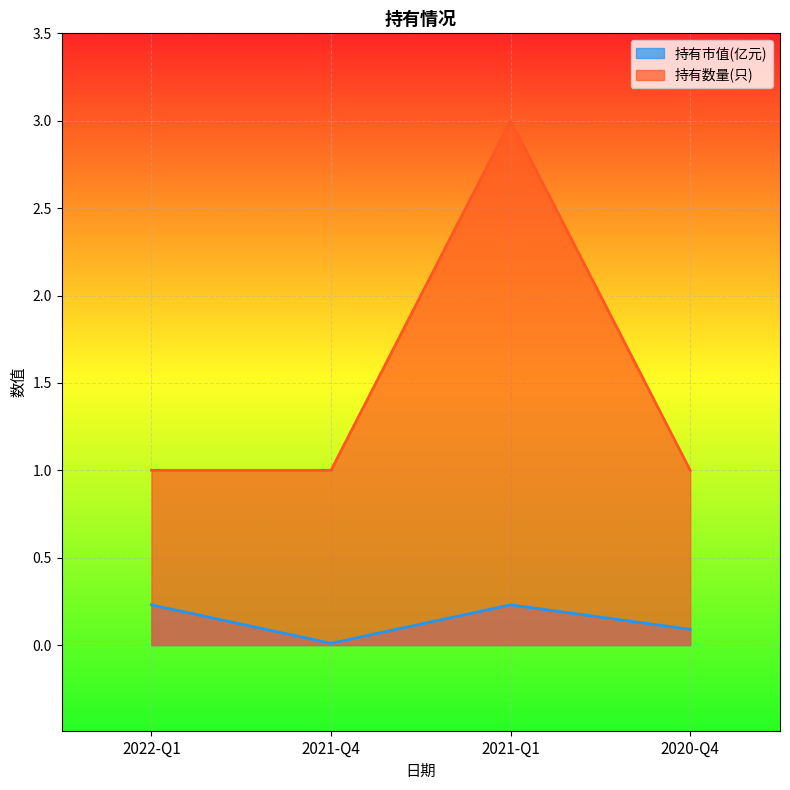

What are all the series names shown in the legend?

持有市值(亿元), 持有数量(只)